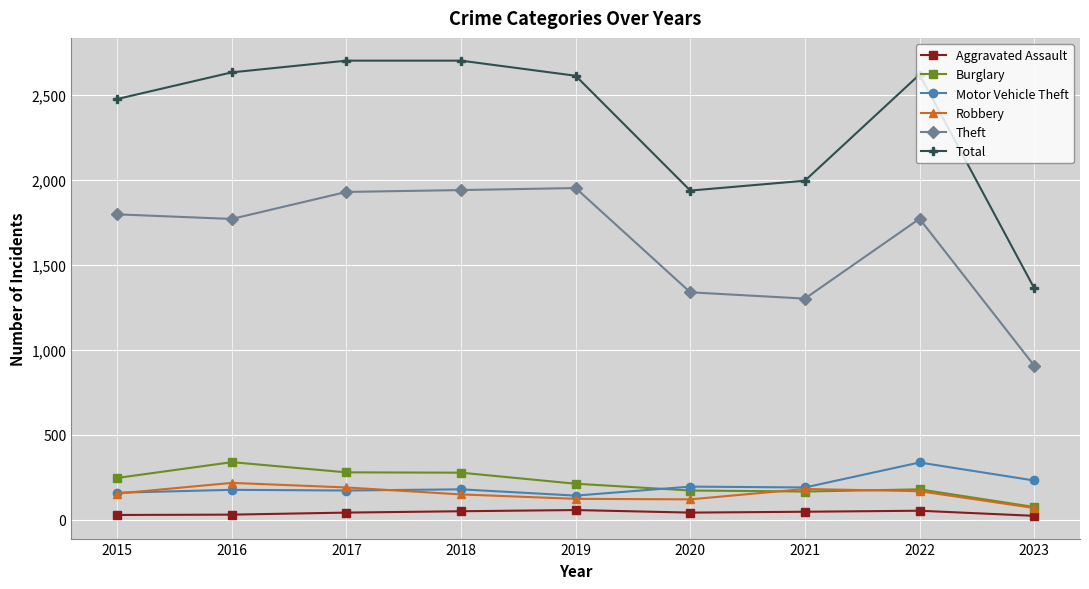

At how many categories does at least one series exceed 2207?

6